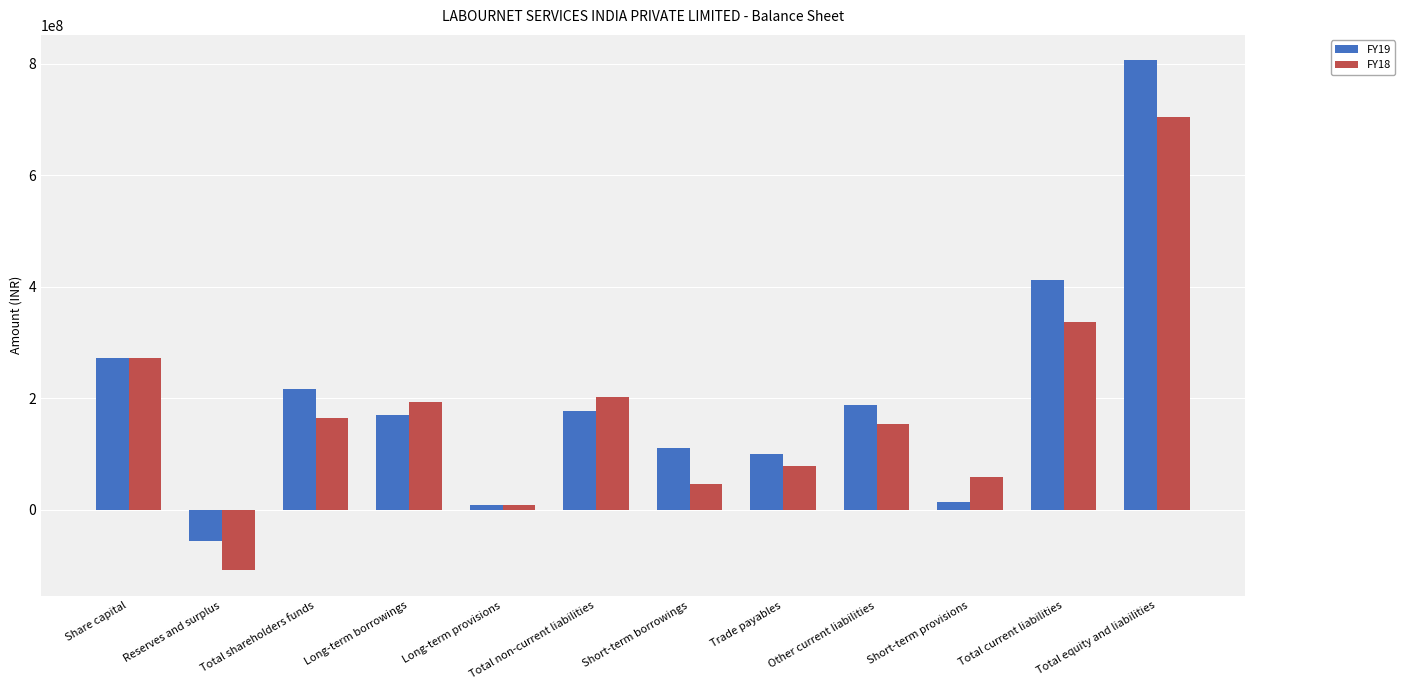

At which category is the sum across all series the highest?

Total equity and liabilities